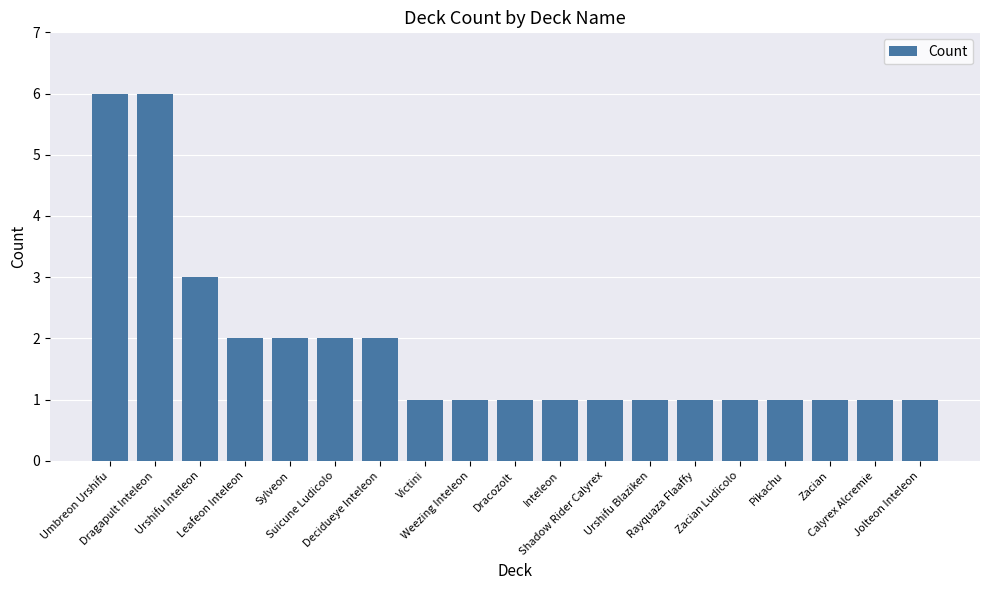

Approximately how many times larger is the value at Suicune Ludicolo compared to Victini?

2.0